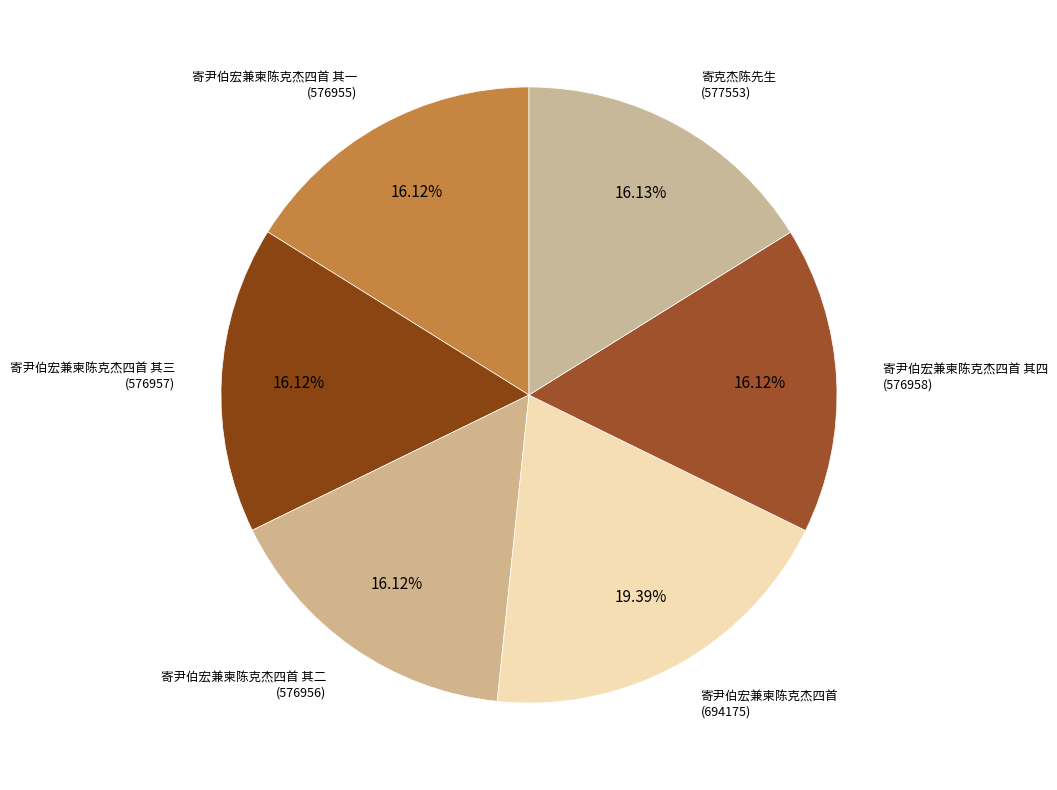

To the nearest percent, what percentage of the pie is 寄尹伯宏兼柬陈克杰四首?

19%